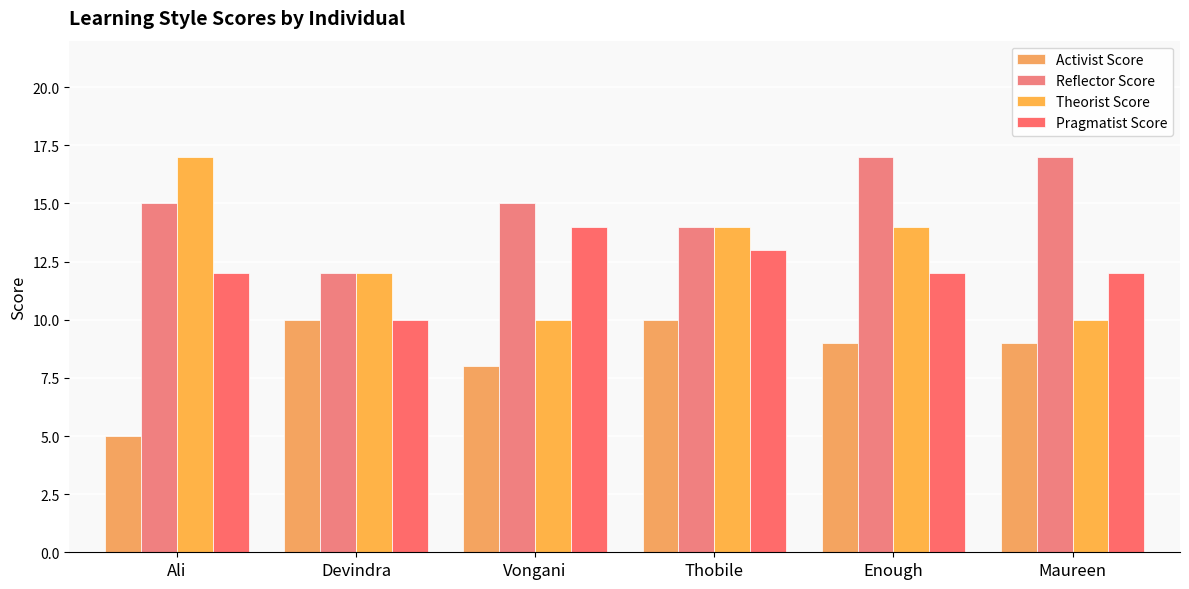

Which series has the widest spread of values?

Theorist Score